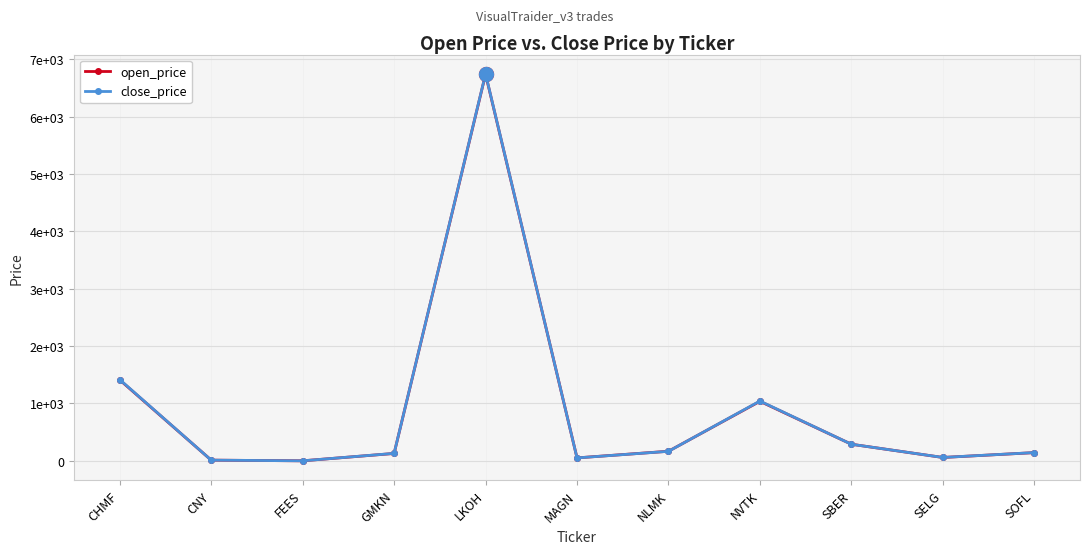

Reading left to right, what are all the values shown in this chart?

open_price: 1411.0	11.9	0.1	128.6	6741.5	51.2	166.8	1037.6	289.3	58.4	142.9
close_price: 1416.6	11.9	0.1	129.8	6747.5	50.7	165.7	1042.6	289.1	58.8	143.7